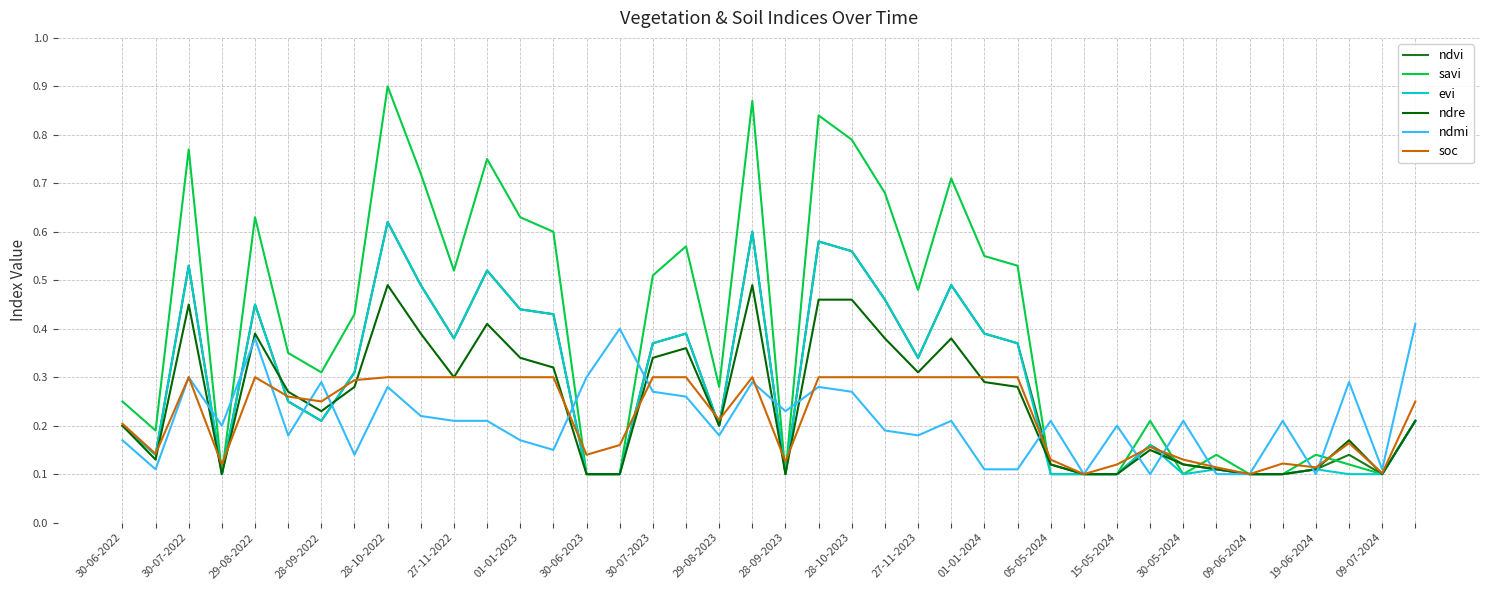

Which series has the largest range (max minus min)?

savi